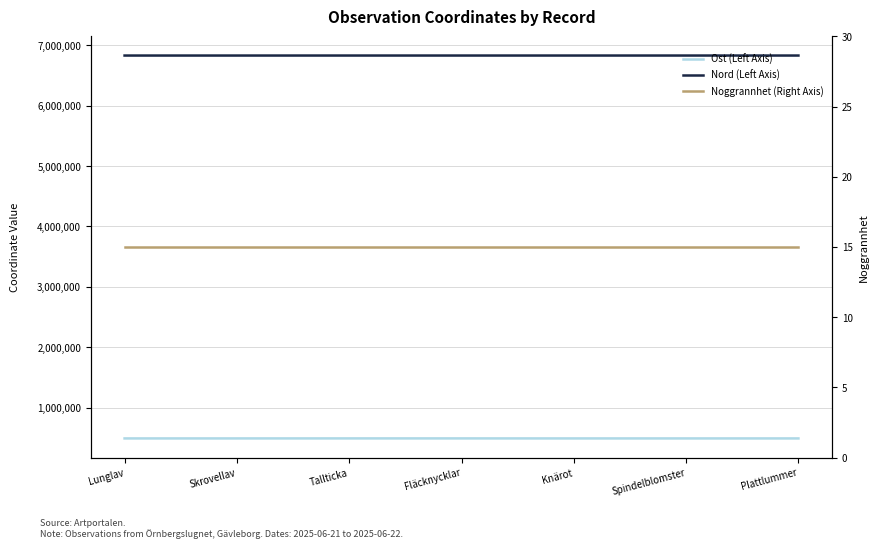

Is the value of Nord (Left Axis) at Lunglav greater than the value of Noggrannhet (Right Axis) at Fläcknycklar?

Yes